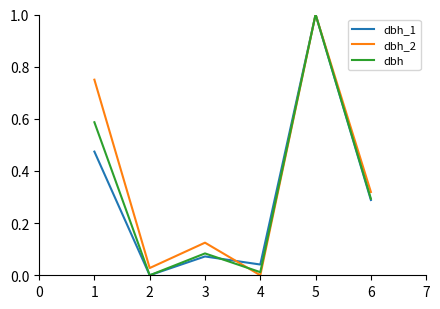

Rank the categories by dbh_1 value from lowest to highest.

2, 4, 3, 6, 1, 5